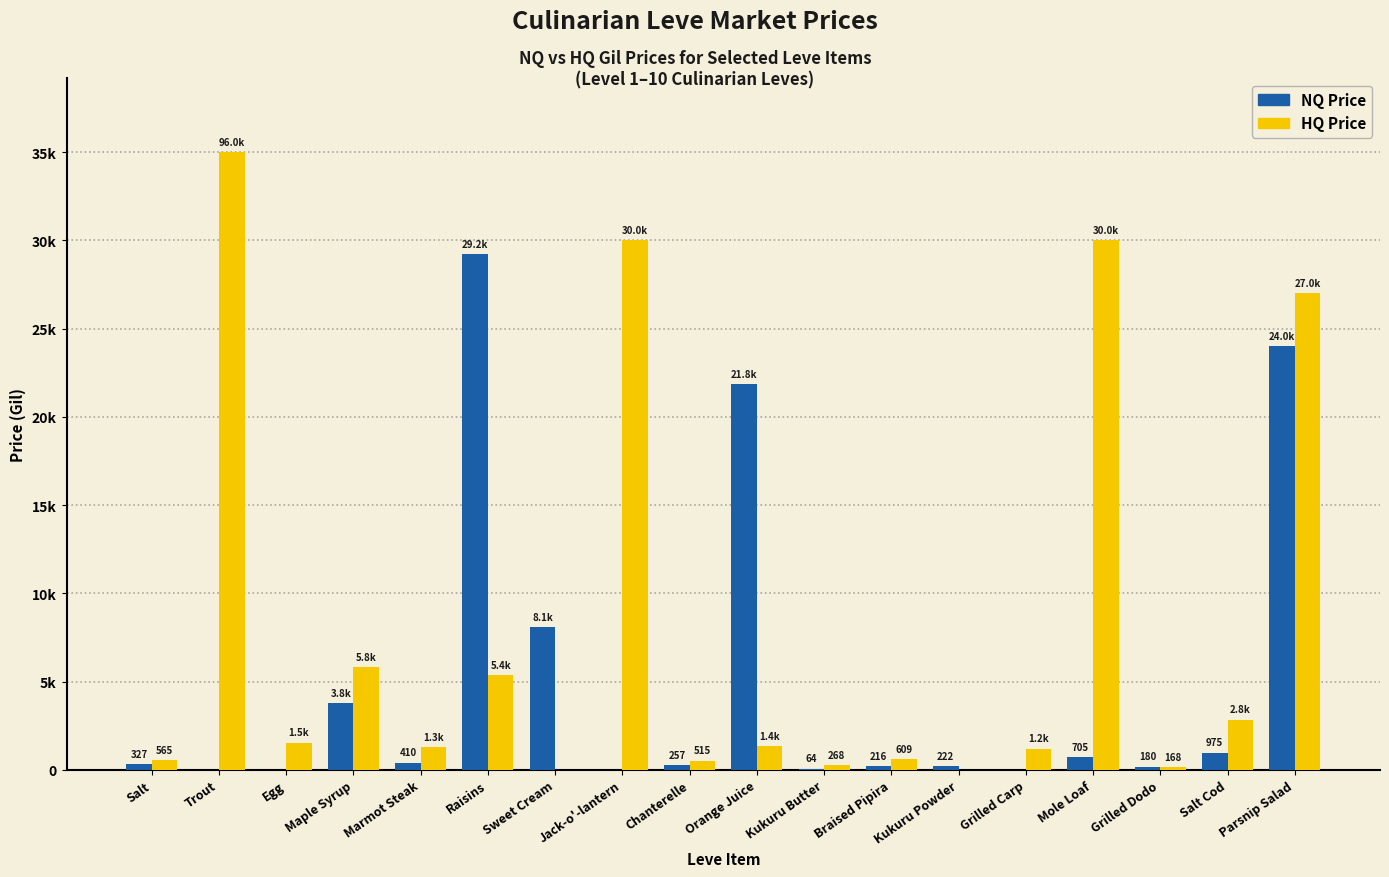

Which has a higher value, Egg or Jack-o'-lantern?

Egg